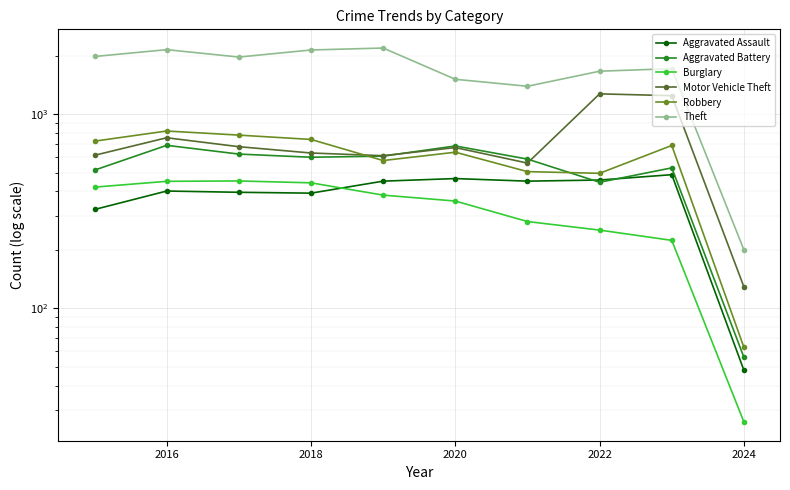

How many lines are shown in the chart?

6